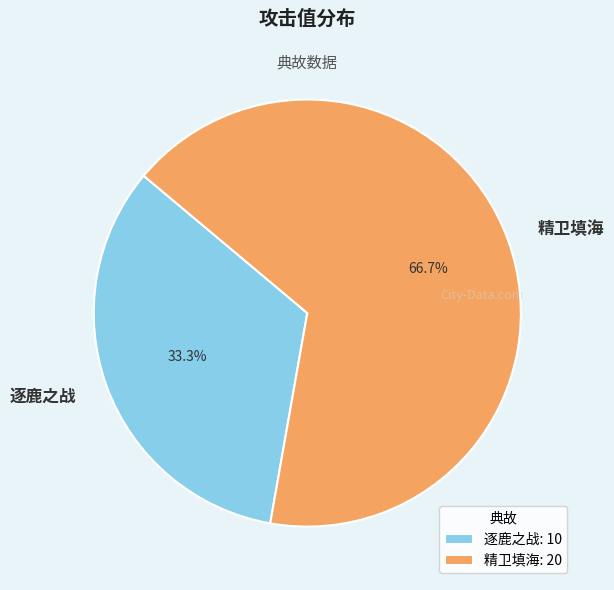

Does any single category account for the majority?

Yes